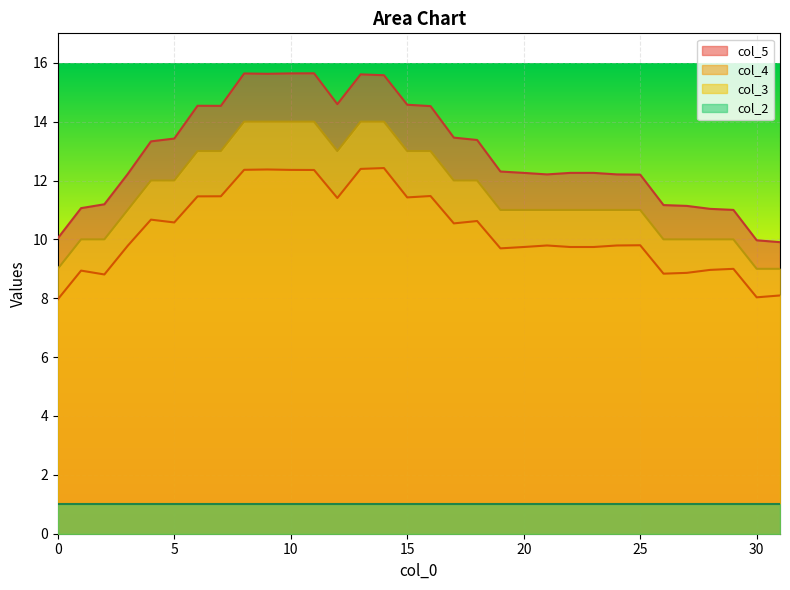

What is the sum of the col_4 values at 5 and 15?

22.0